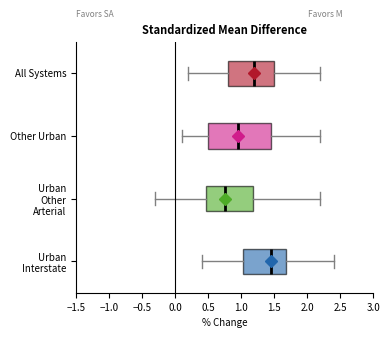

Which box has the furthest to the left median line?

Urban Other Arterial